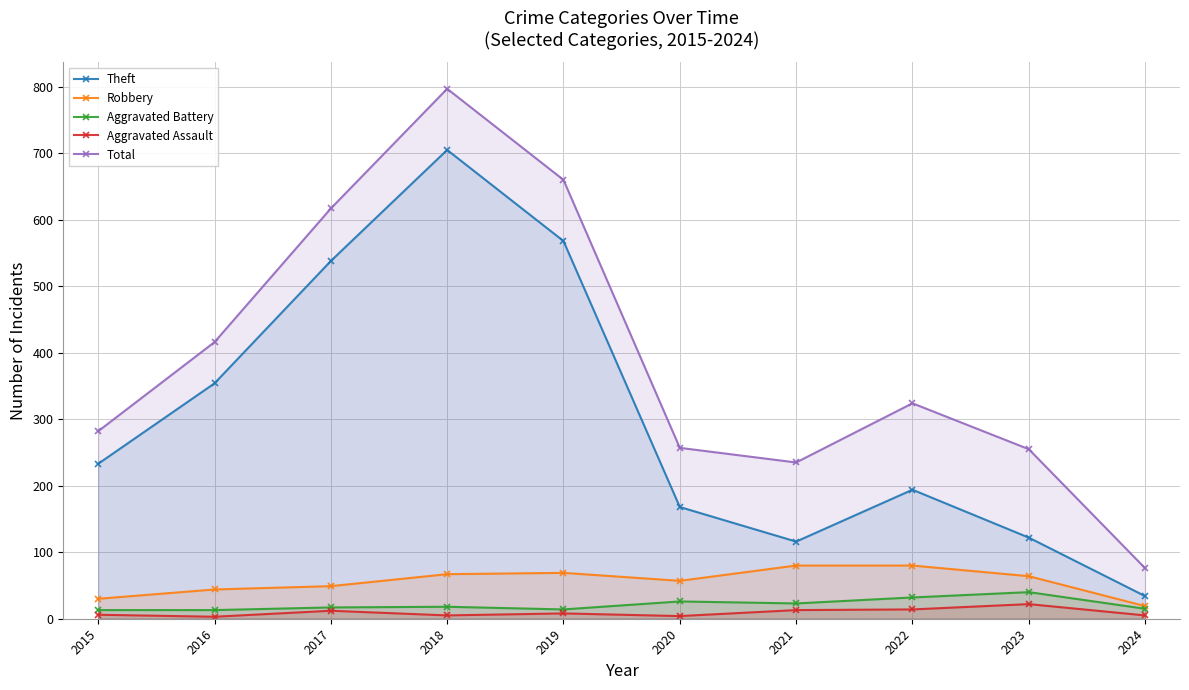

How many interior local peaks does the Total series have?

2